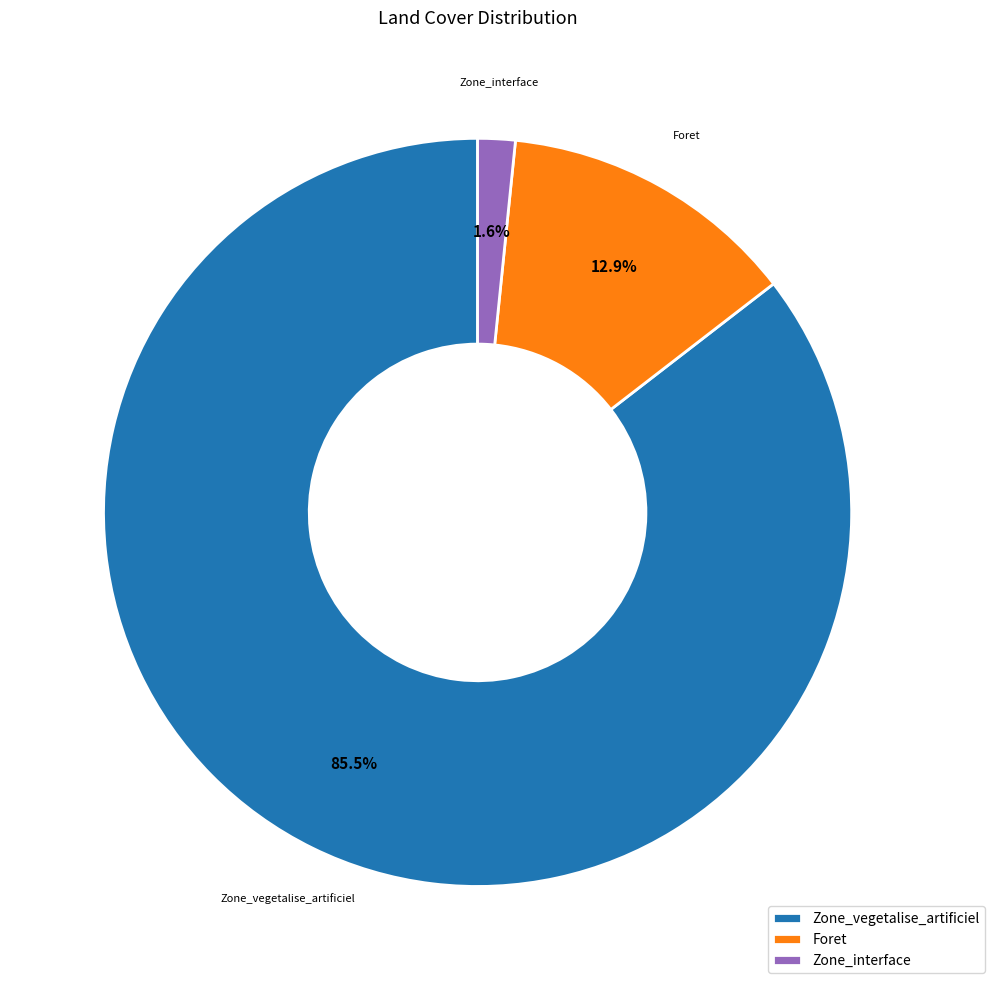

Do Zone_interface and Zone_vegetalise_artificiel together represent more than half of the pie?

Yes